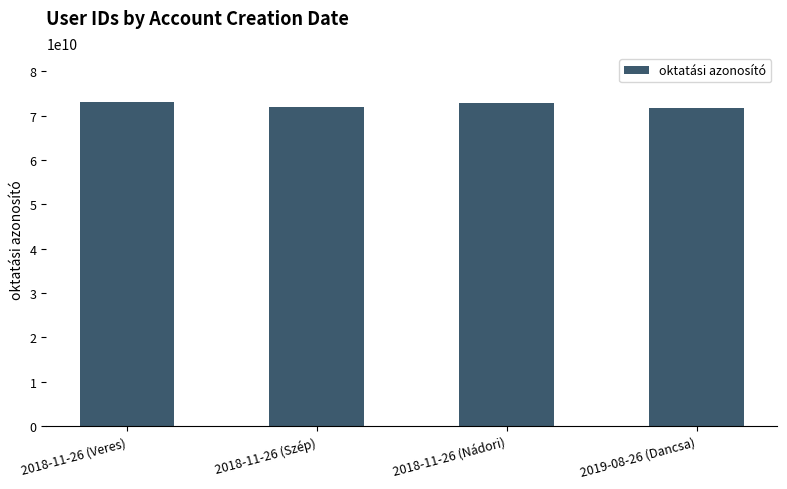

The chart shows a value of 42515484098 at 2019-08-26 (Dancsa). True or false?

False